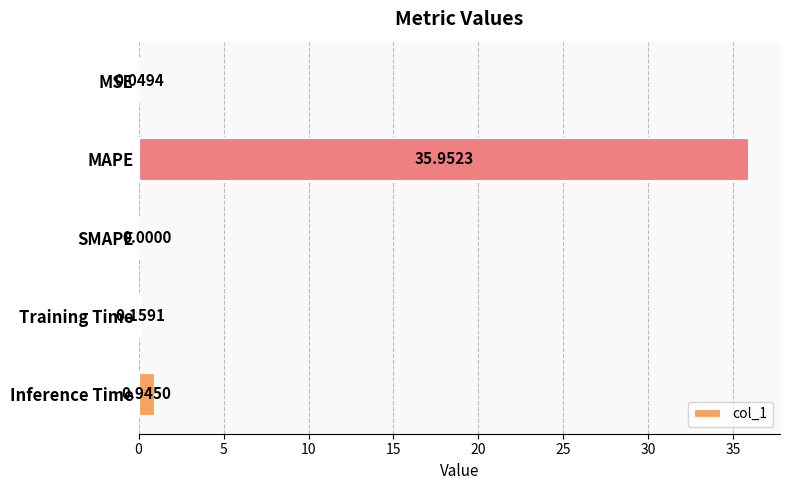

Between Inference Time and SMAPE, which is larger?

Inference Time